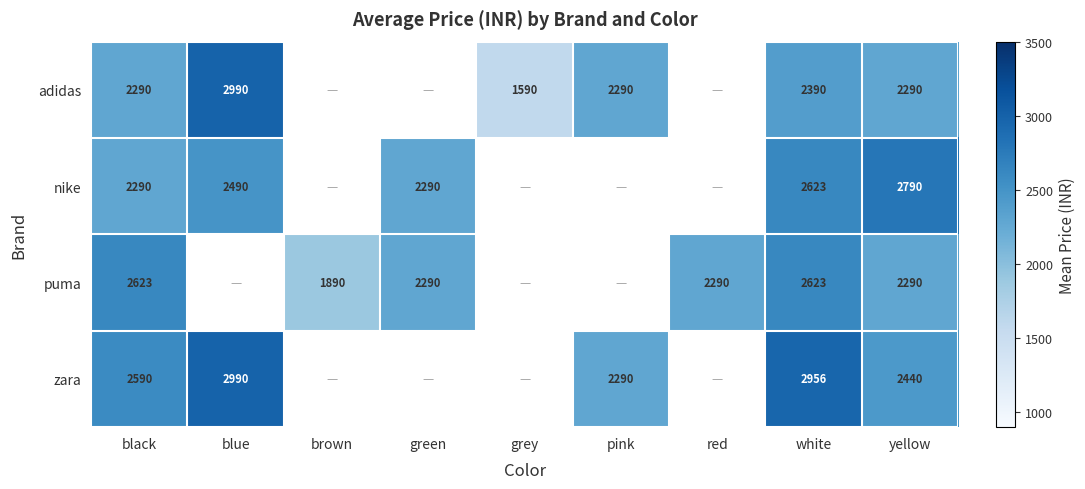

What is the difference between the zara values at blue and black?

400